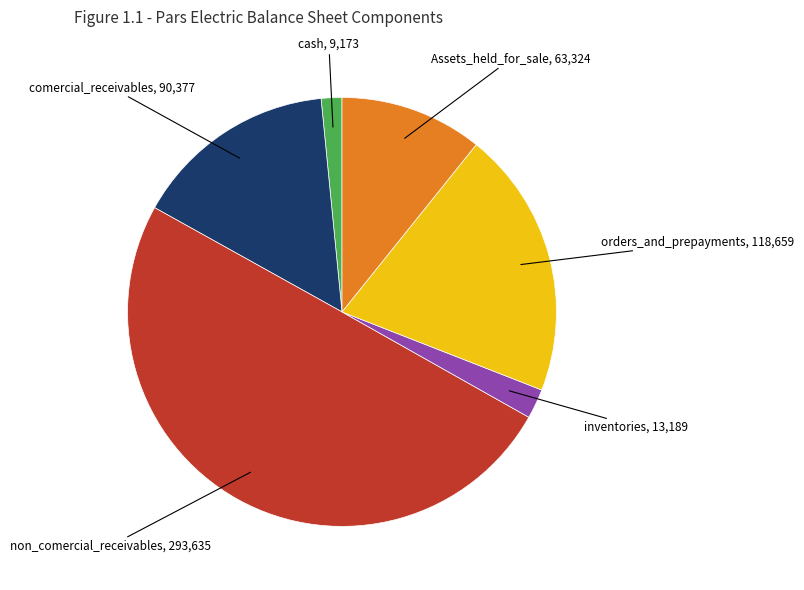

Which slice is the smallest?

cash